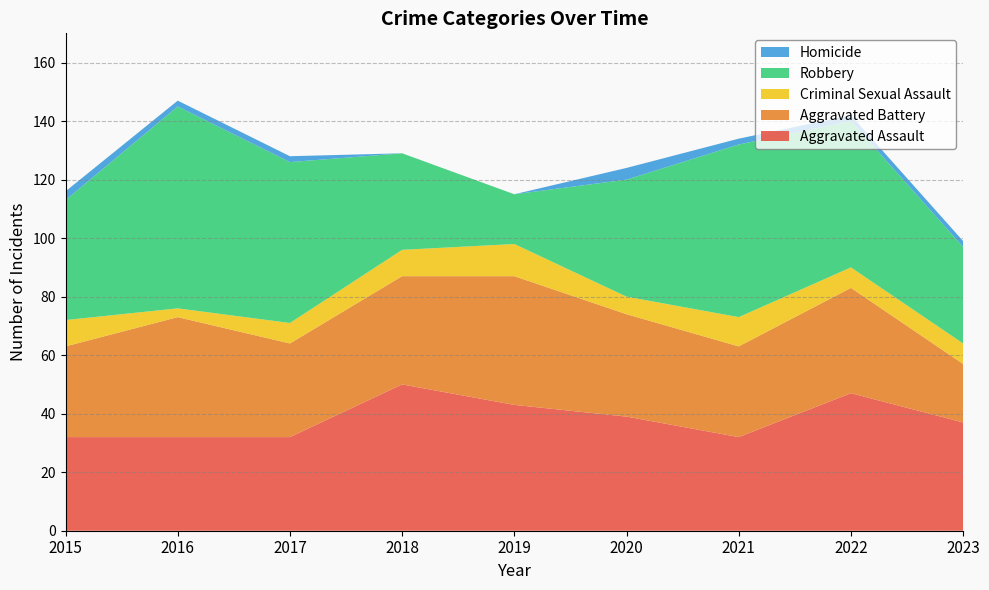

Reading left to right, what are all the values shown in this chart?

Aggravated Assault: 32	32	32	50	43	39	32	47	37
Aggravated Battery: 31	41	32	37	44	35	31	36	20
Criminal Sexual Assault: 9	3	7	9	11	6	10	7	7
Robbery: 41	69	55	33	17	40	59	50	33
Homicide: 3	2	2	0	0	4	2	2	2